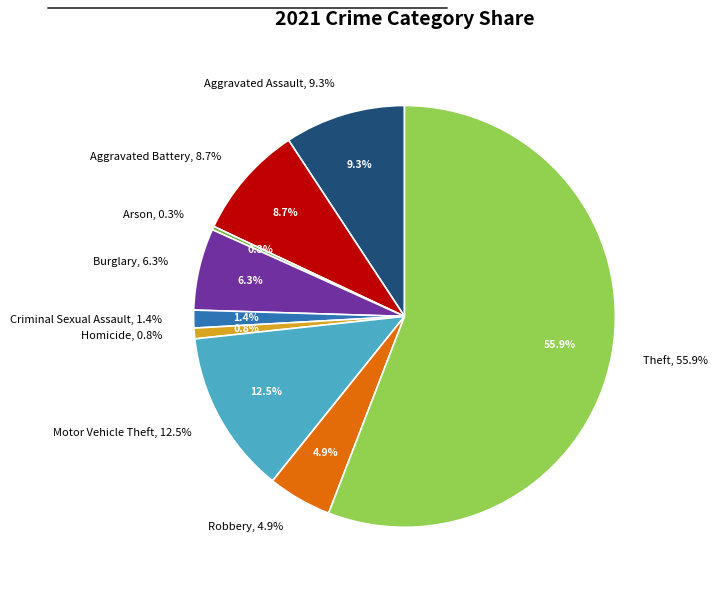

True or false: Aggravated Battery accounts for 9% of the total.

True